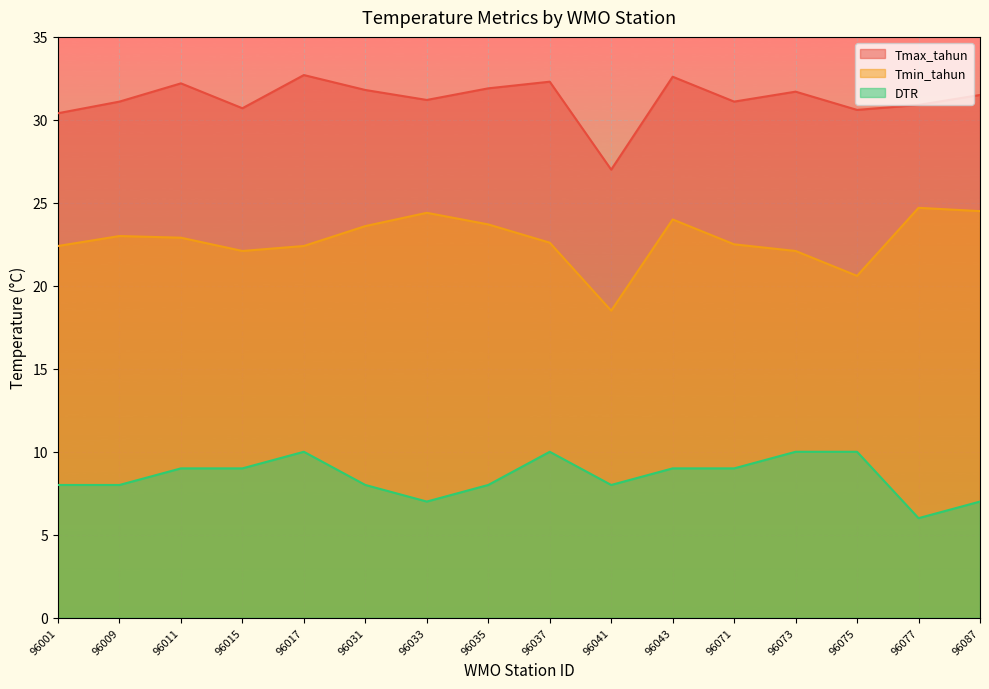

What is the sum of all Tmin_tahun values?

364.0